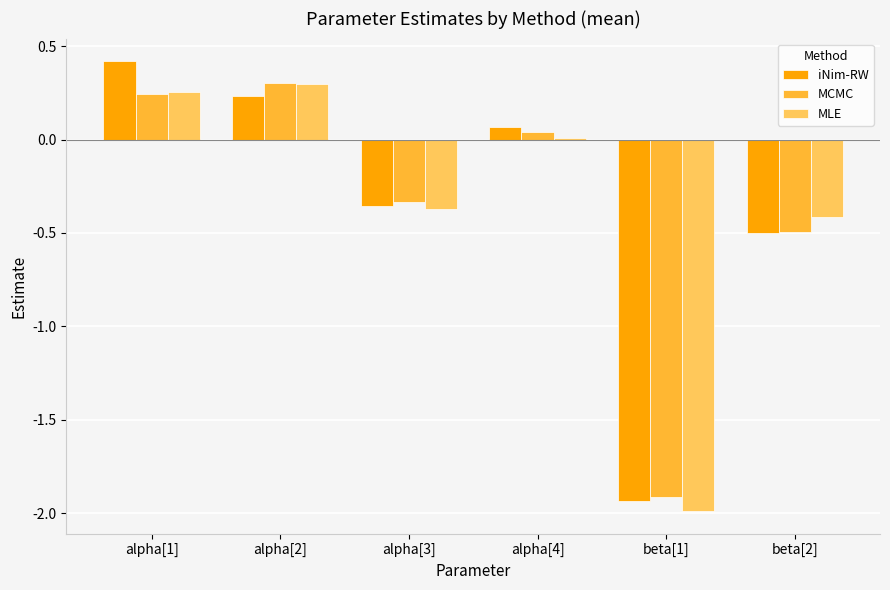

How many bars are there in total?

18